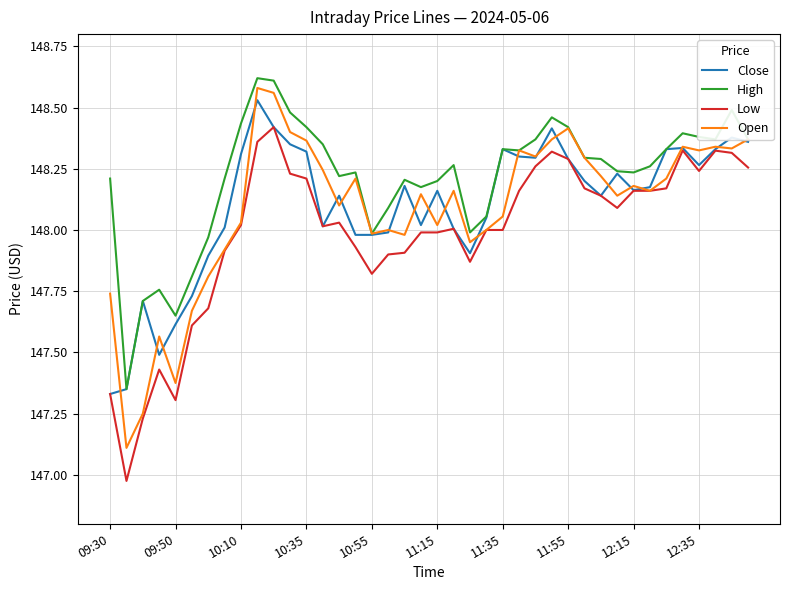

Which series has the largest total across all categories?

High